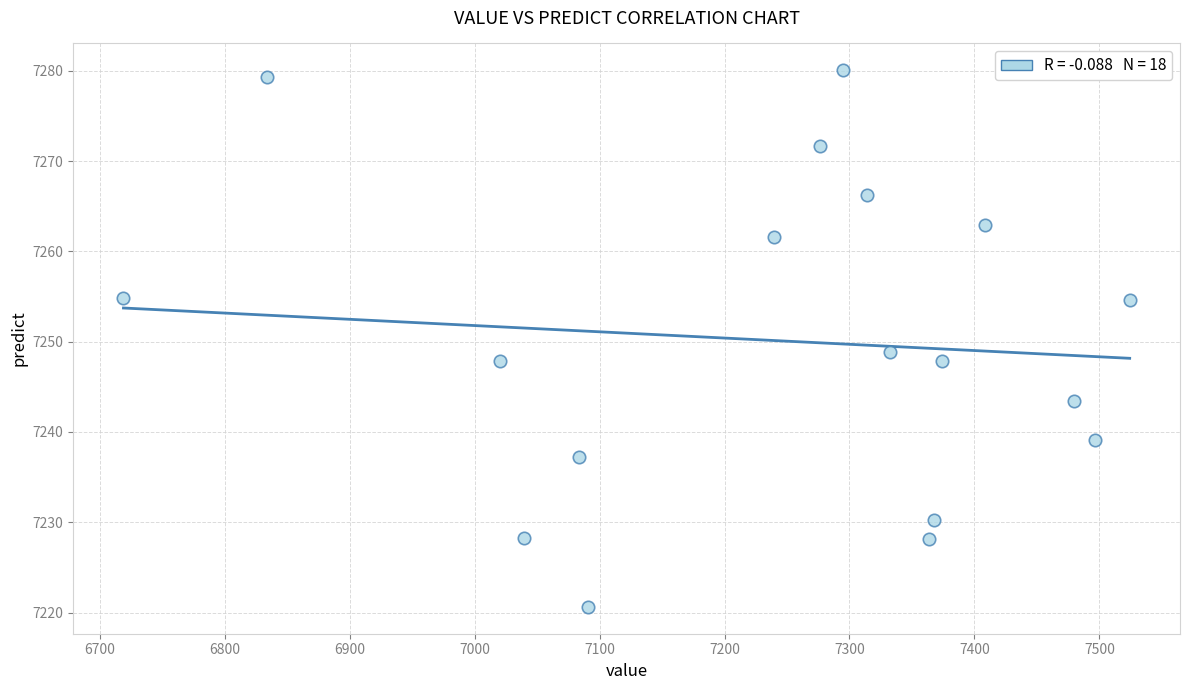

What is the range of X values (max minus min)?

805.5